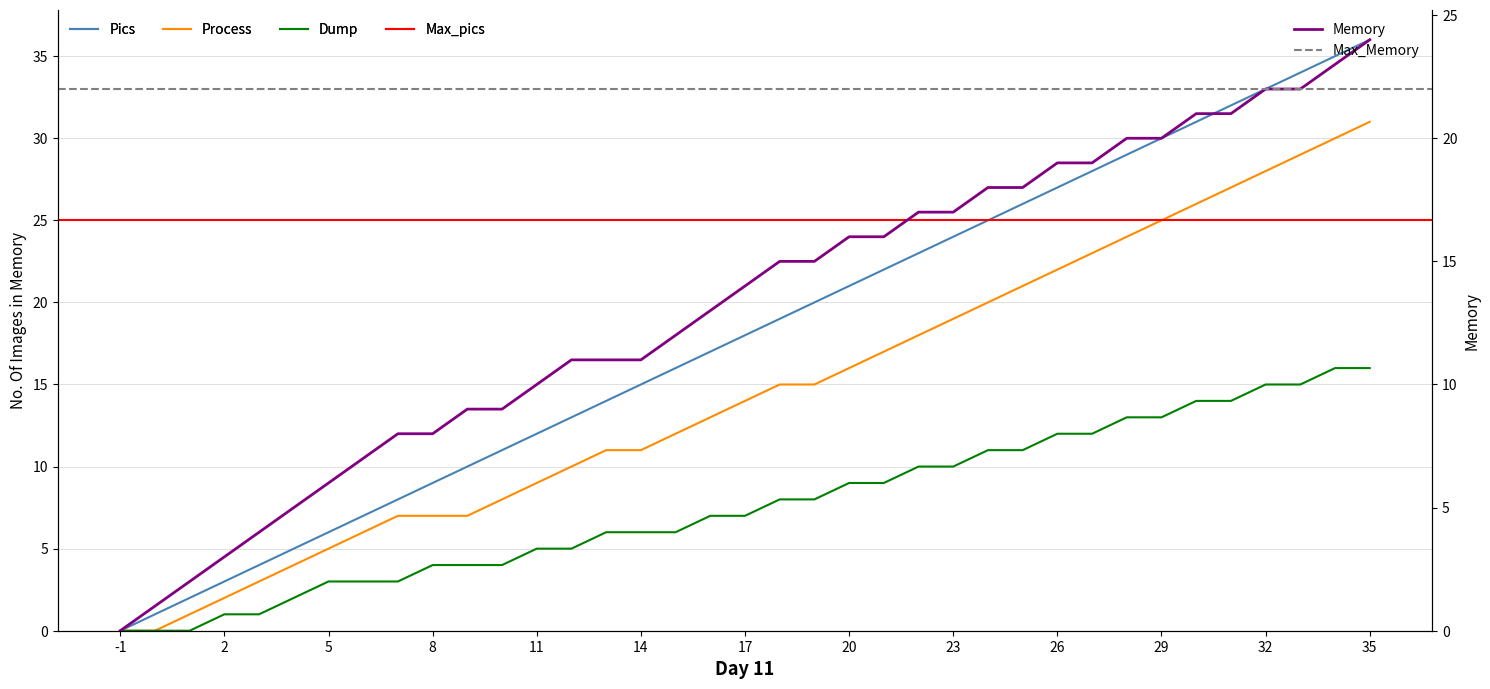

Which has a higher value, 12 or 8?

12